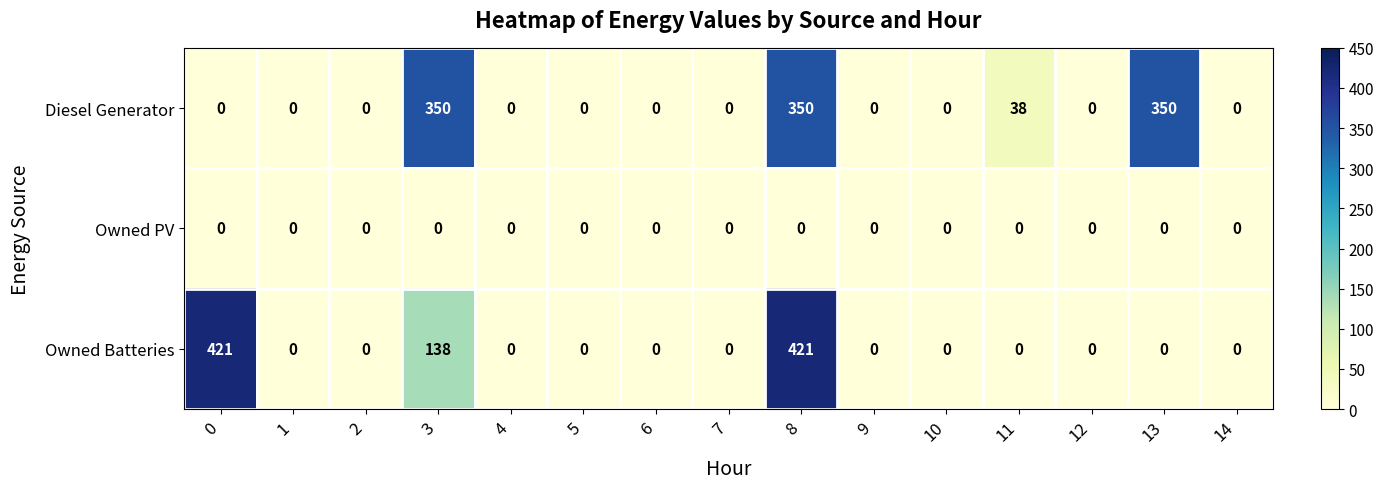

List the series in order of their peak value, lowest first.

Owned PV, Diesel Generator, Owned Batteries